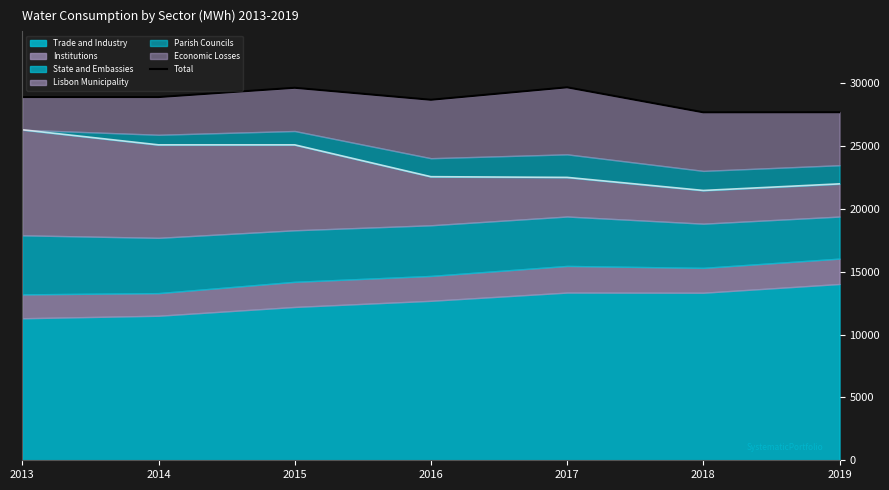

What is the average value?

28740.0